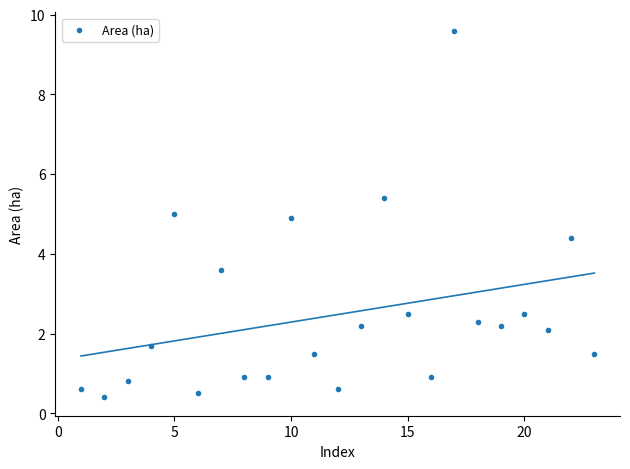

What is the range of X values (max minus min)?

22.0